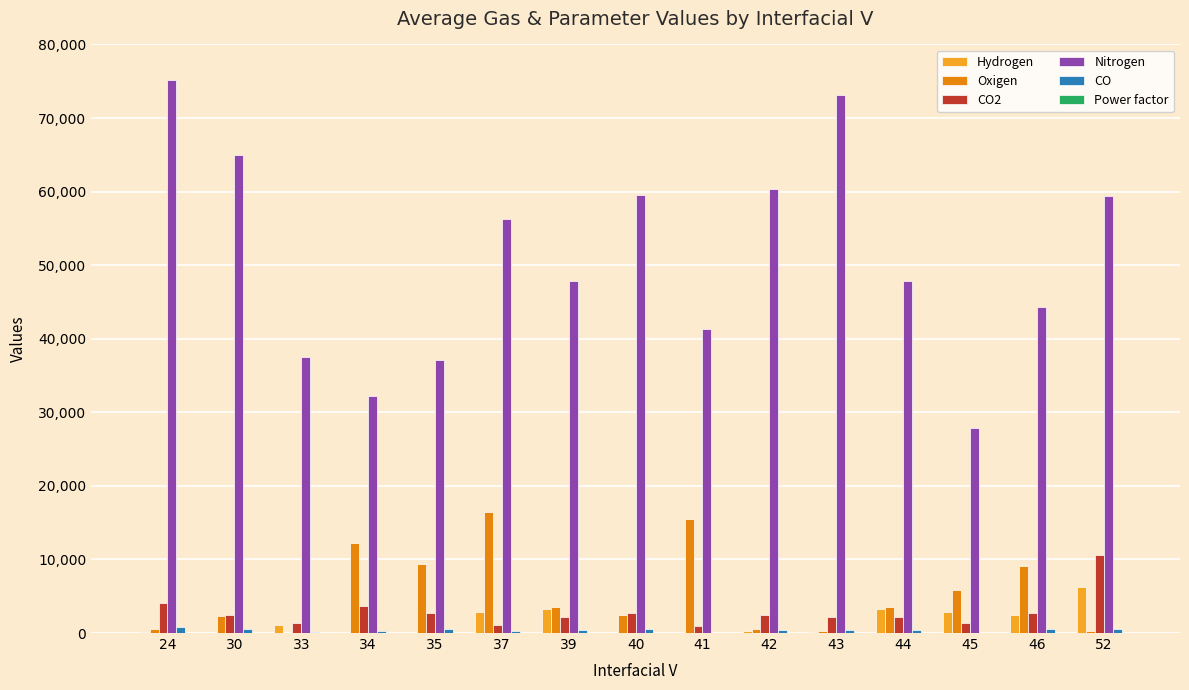

Is the value of Oxigen at 44 greater than the value of Hydrogen at 52?

No